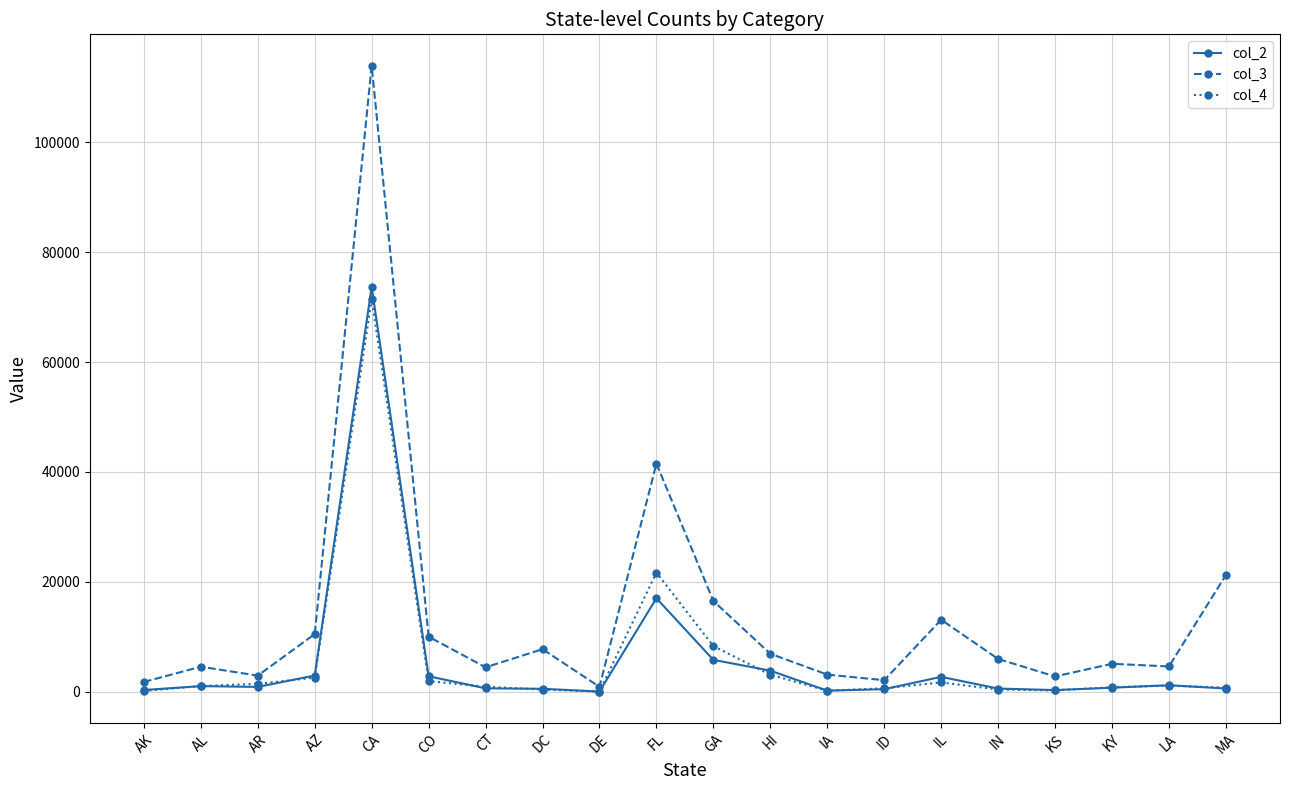

True or false: col_4 and col_2 cross at least once.

True